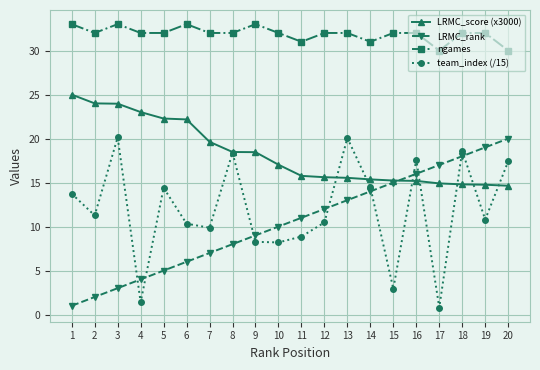

What is the difference between the highest and lowest values at 16?

16.8